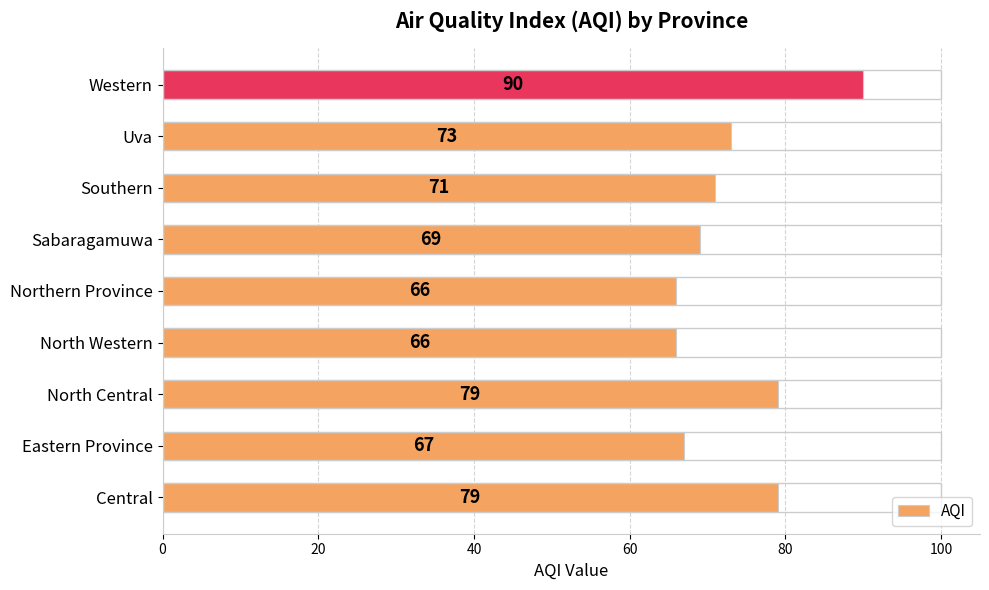

Reading bottom to top, extract all data points from this chart.

Central=79	Eastern Province=67	North Central=79	North Western=66	Northern Province=66	Sabaragamuwa=69	Southern=71	Uva=73	Western=90